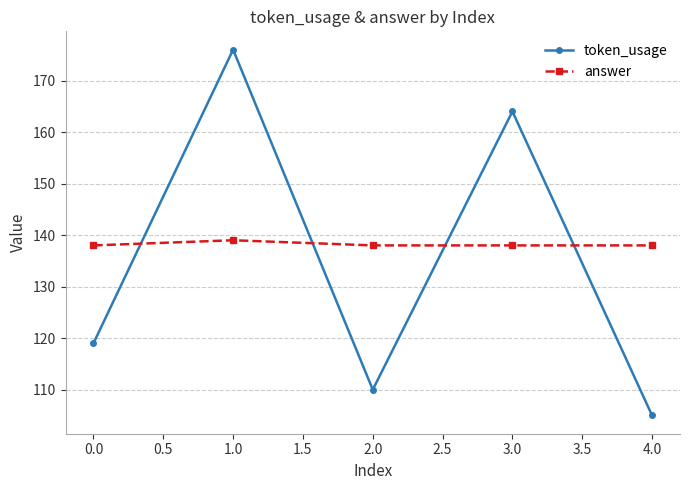

What value does the answer series have at 0.0?

138